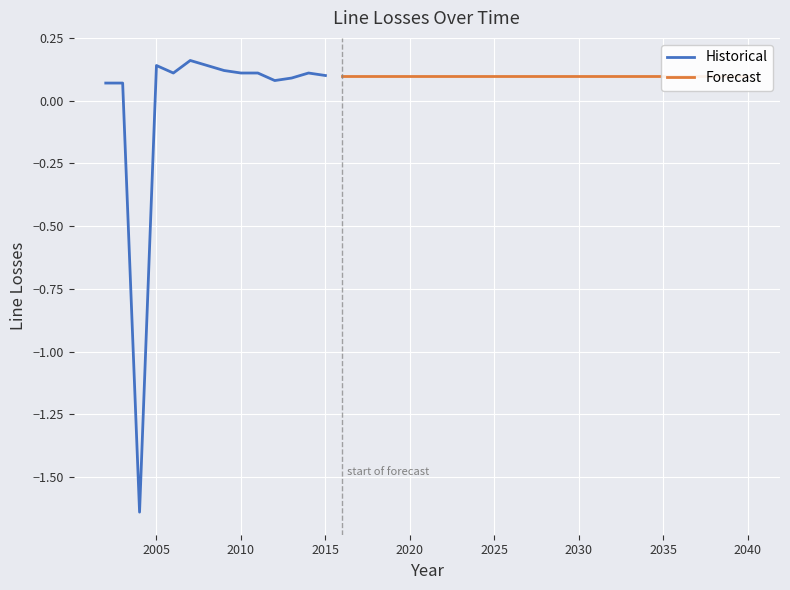

Between 2014 and 2010, which is larger?

2014